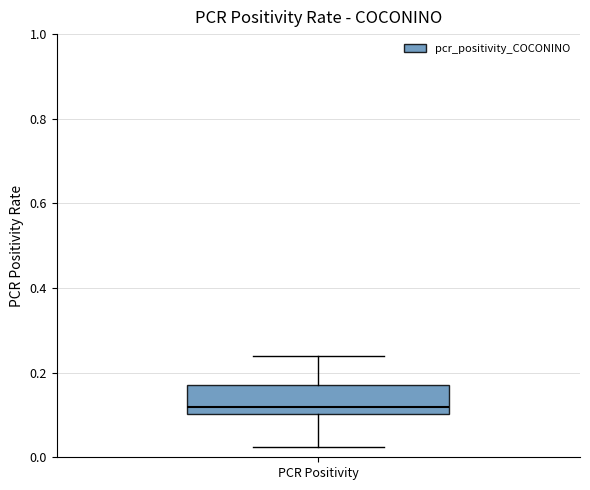

Where is the lower edge of the box for PCR Positivity on the y-axis? The values are not printed on the chart, so give them approximately, as read against the axis.

0.10